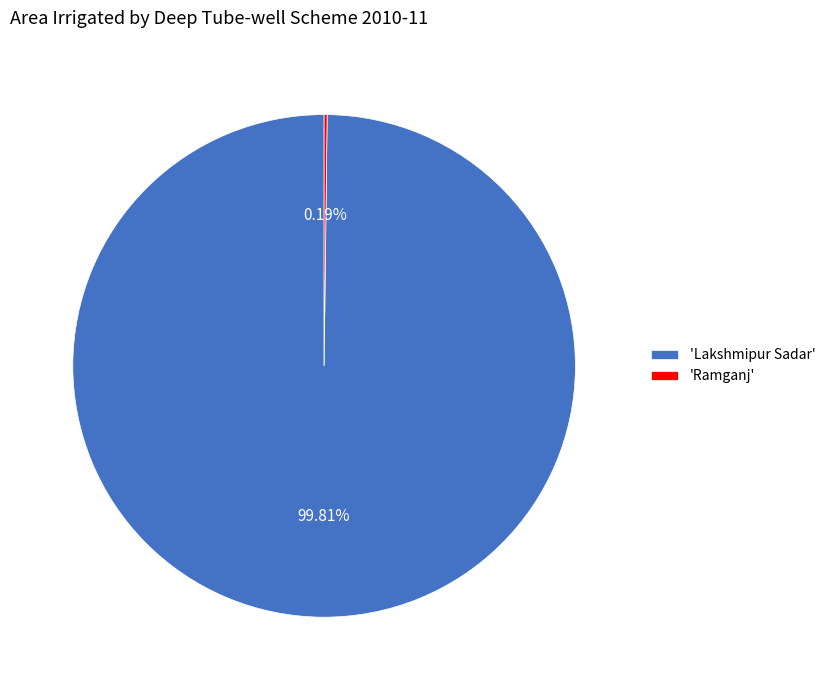

To the nearest percent, what is the difference between the largest and smallest slice percentages?

100%